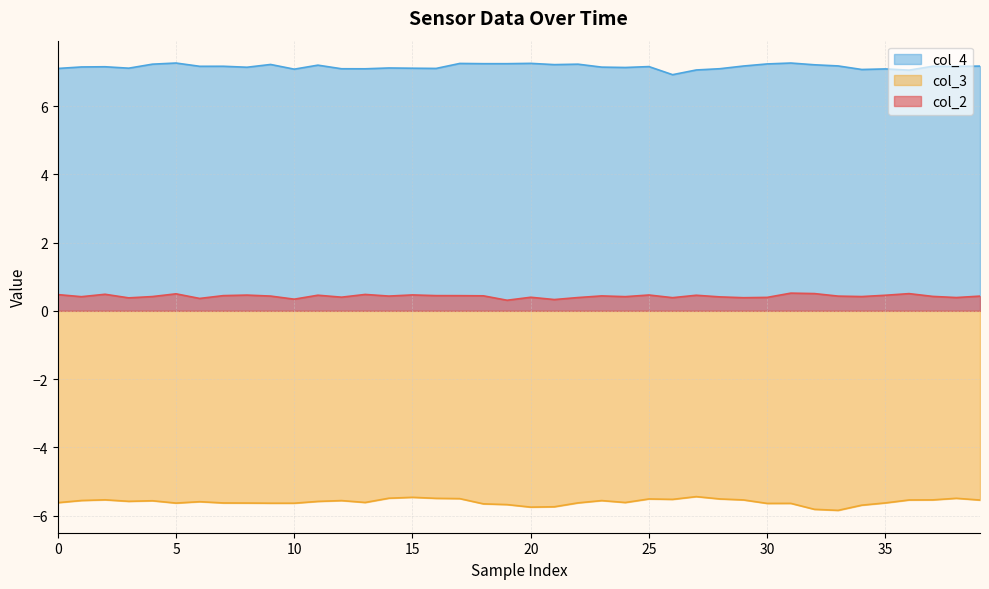

Reading right to left, extract all data points from this chart.

col_2: 0.4	0.4	0.4	0.5	0.5	0.4	0.4	0.5	0.5	0.4	0.4	0.4	0.5	0.4	0.5	0.4	0.4	0.4	0.3	0.4	0.3	0.4	0.4	0.4	0.5	0.4	0.5	0.4	0.5	0.3	0.4	0.5	0.4	0.4	0.5	0.4	0.4	0.5	0.4	0.5
col_3: -5.5	-5.5	-5.5	-5.5	-5.6	-5.7	-5.8	-5.8	-5.6	-5.6	-5.5	-5.5	-5.4	-5.5	-5.5	-5.6	-5.6	-5.6	-5.7	-5.8	-5.7	-5.7	-5.5	-5.5	-5.5	-5.5	-5.6	-5.6	-5.6	-5.6	-5.6	-5.6	-5.6	-5.6	-5.6	-5.6	-5.6	-5.5	-5.6	-5.6
col_4: 7.2	7.2	7.2	7.1	7.1	7.1	7.2	7.2	7.3	7.2	7.2	7.1	7.1	6.9	7.2	7.1	7.1	7.2	7.2	7.3	7.2	7.2	7.2	7.1	7.1	7.1	7.1	7.1	7.2	7.1	7.2	7.1	7.2	7.2	7.3	7.2	7.1	7.2	7.1	7.1